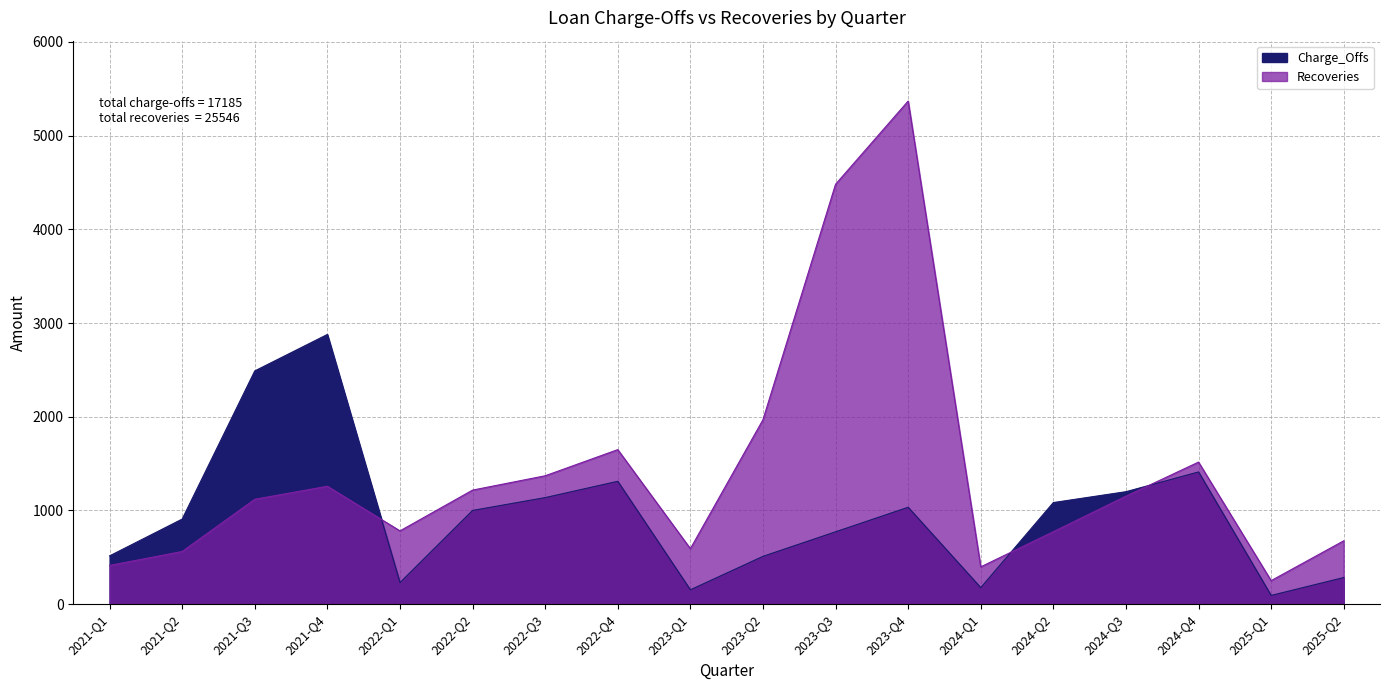

How many values in the Recoveries series are below 1152?

9